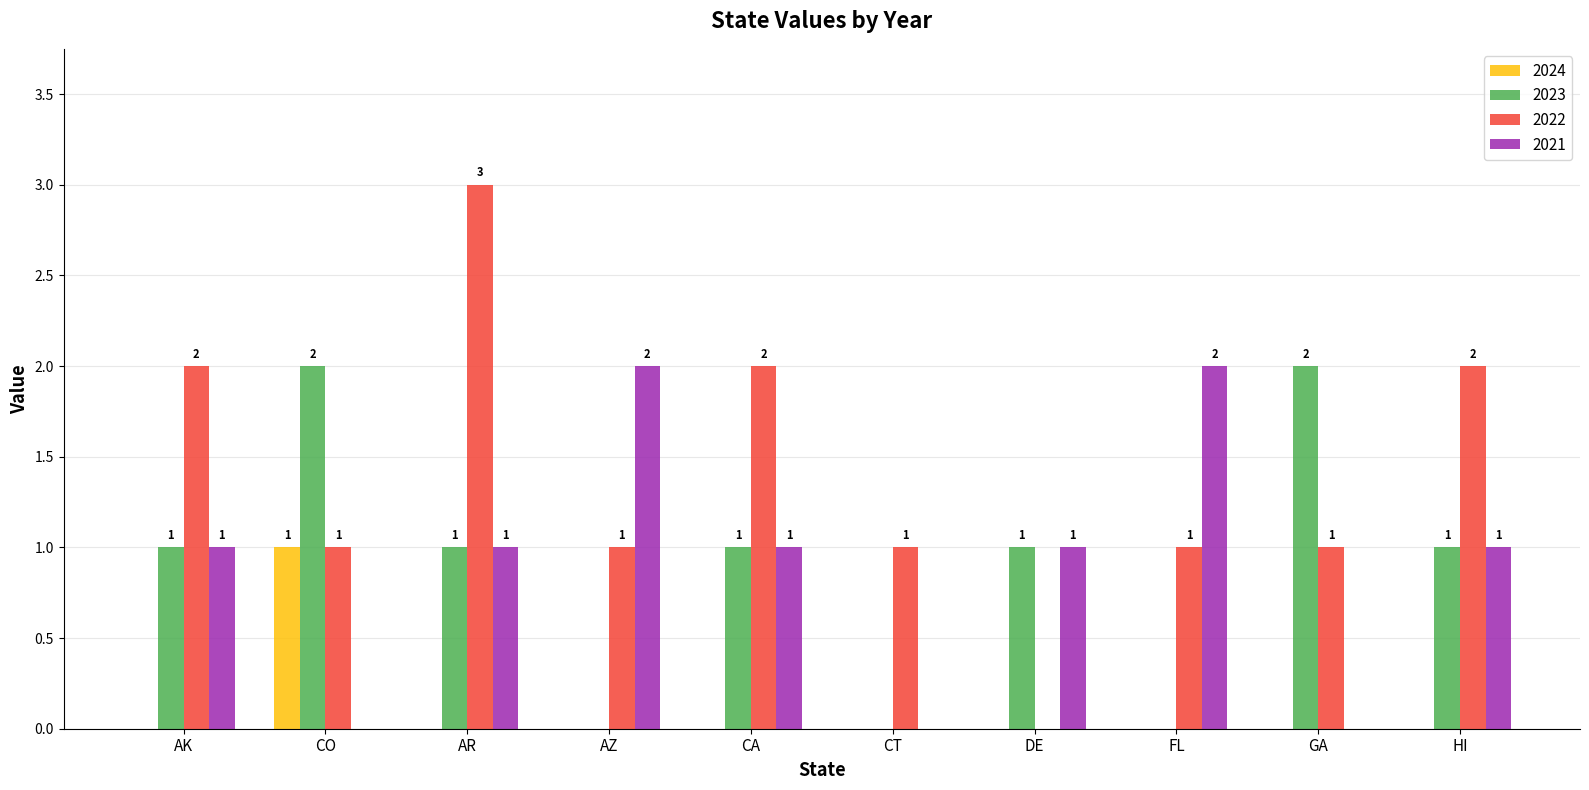

How many 2022 values are between 1 and 2?

8